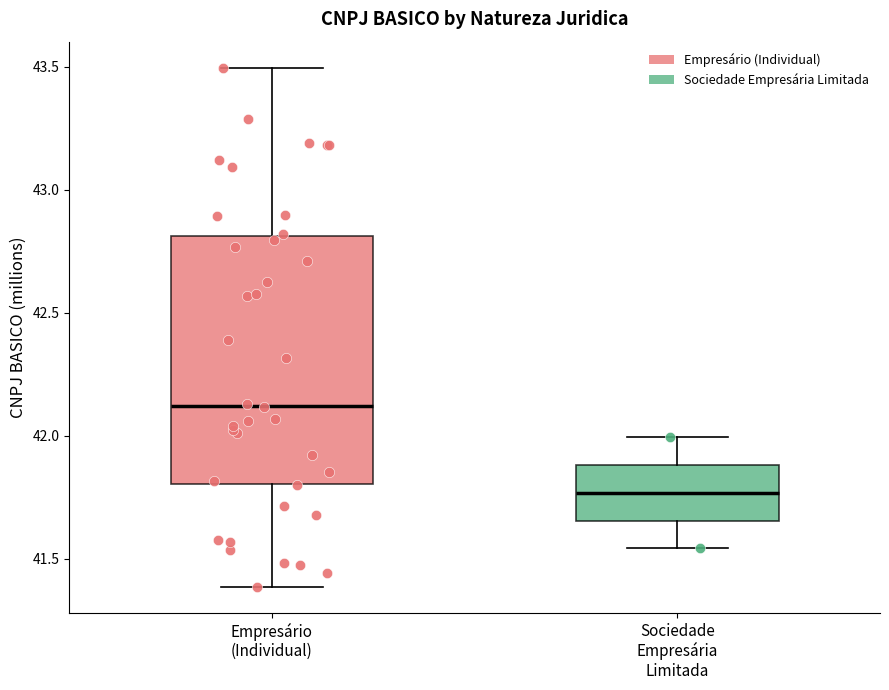

Reading left to right, read every box against the y-axis: the position of its median line, the range the box covers, and the ends of its whiskers. The values are not printed on the chart, so give them approximately, as read against the axis.

Empresário (Individual): median 42.10, box 41.80 to 42.80, whiskers 41.40 to 43.50
Sociedade Empresária Limitada: median 41.75, box 41.65 to 41.90, whiskers 41.55 to 42.00